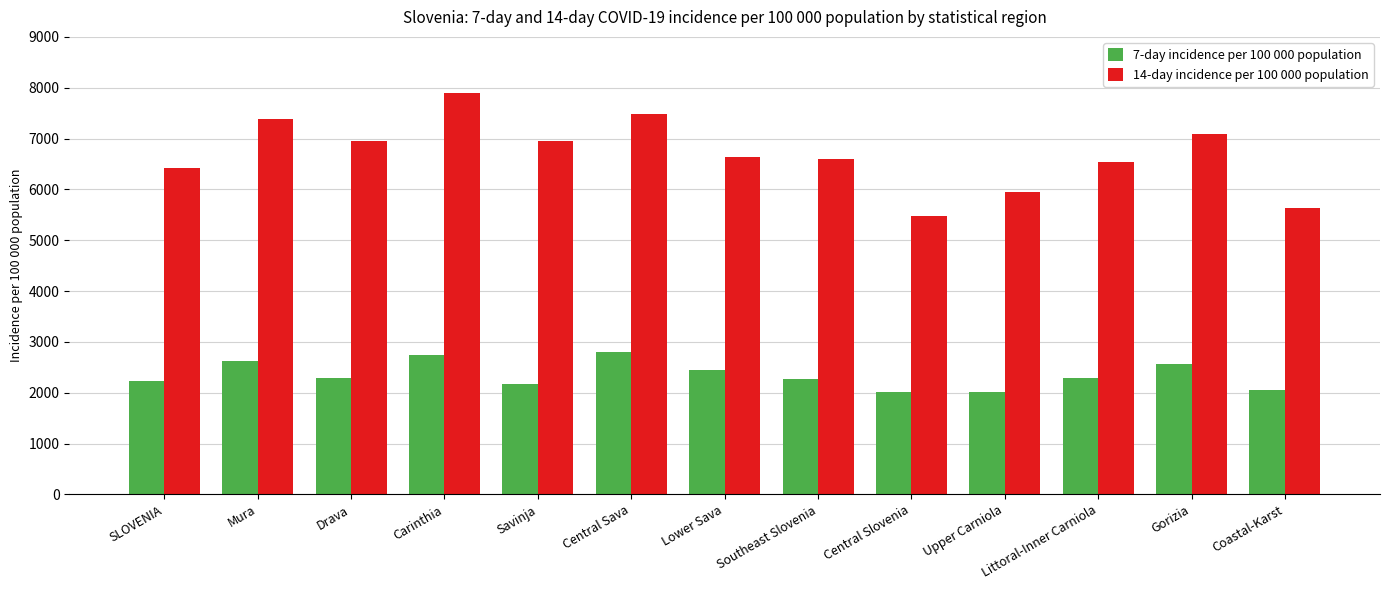

List the series in order of their peak value, lowest first.

7-day incidence per 100 000 population, 14-day incidence per 100 000 population